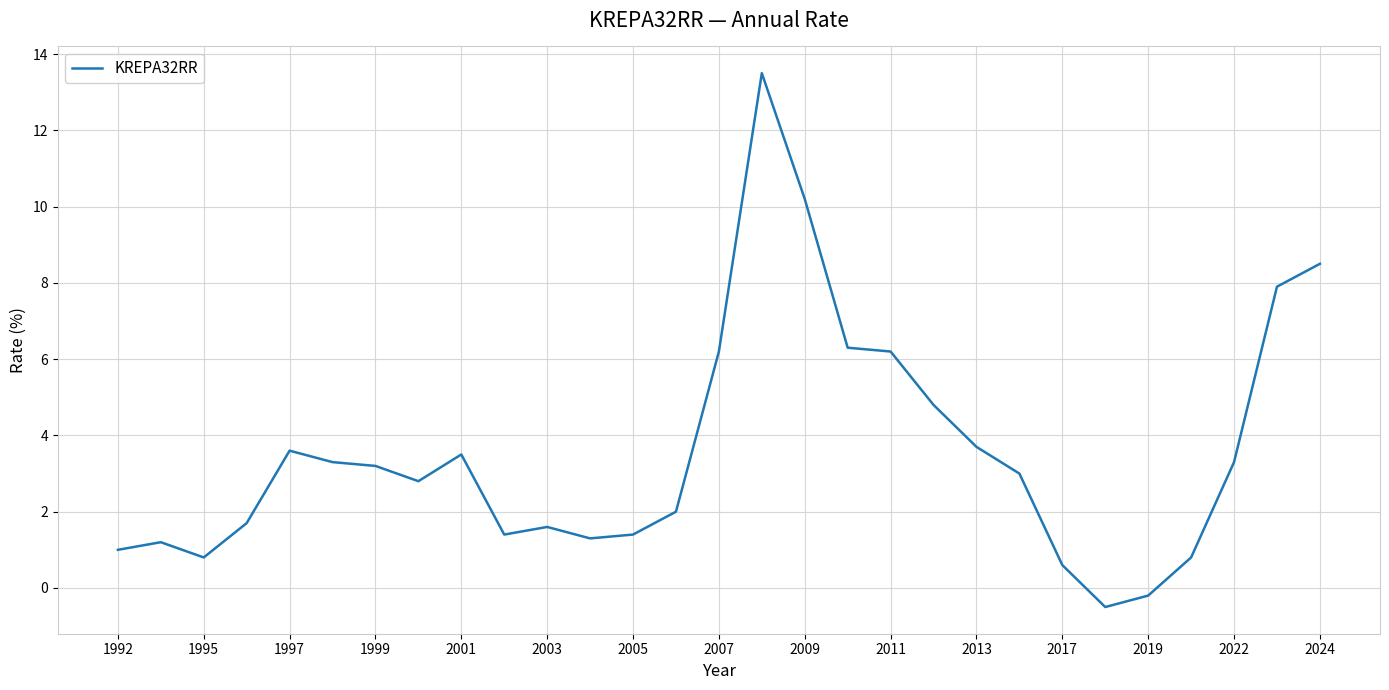

How many values are above zero?

27